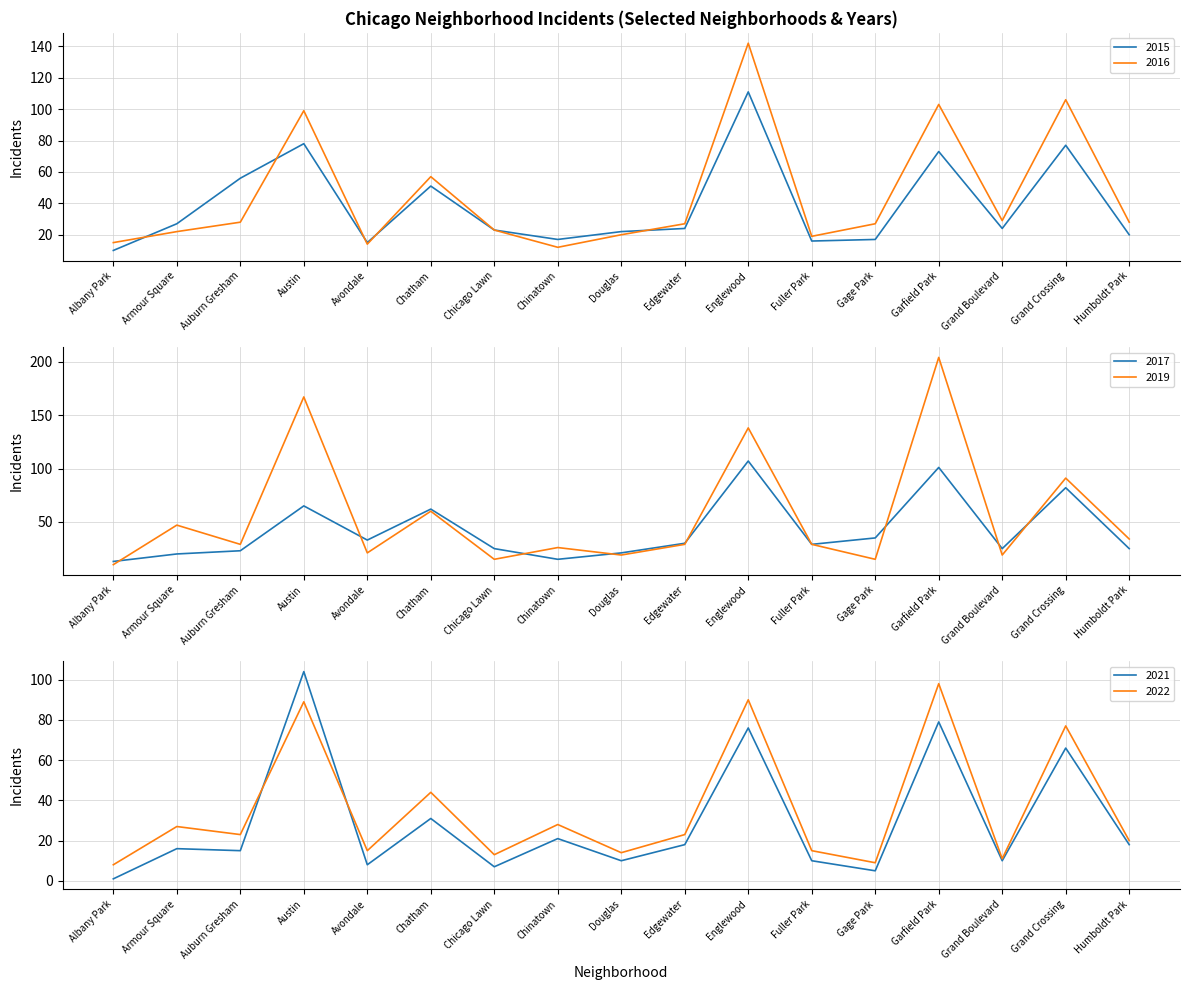

Where is the first local maximum for 2019?

Armour Square